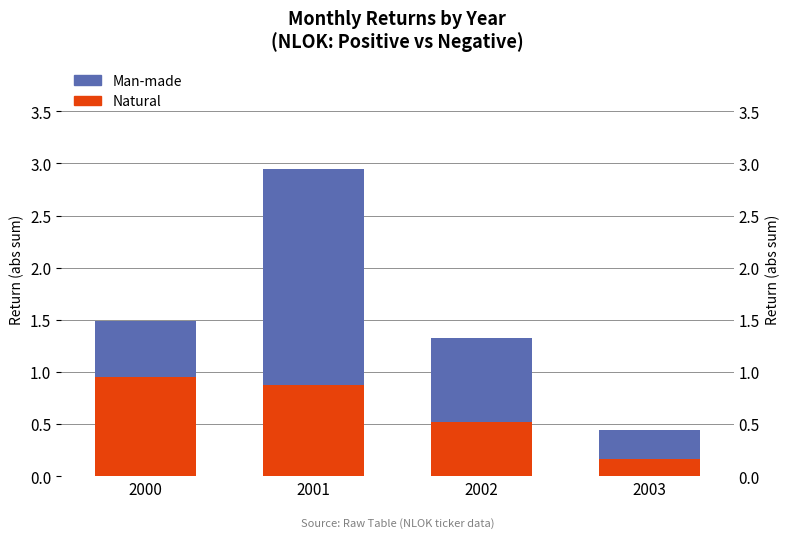

Rank the series at 2001 from highest to lowest value.

Man-made, Natural